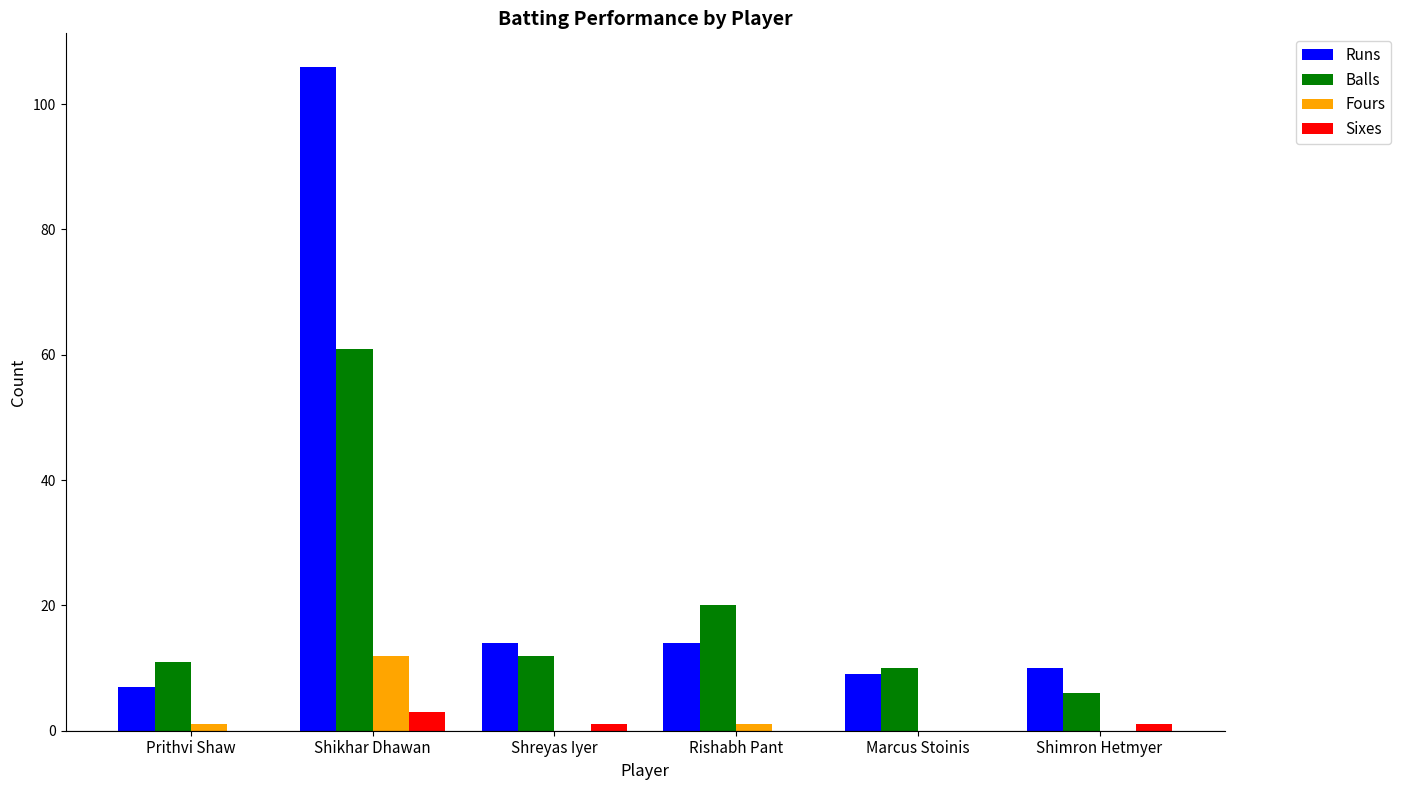

Is the value of Fours at Prithvi Shaw greater than the value of Runs at Prithvi Shaw?

No